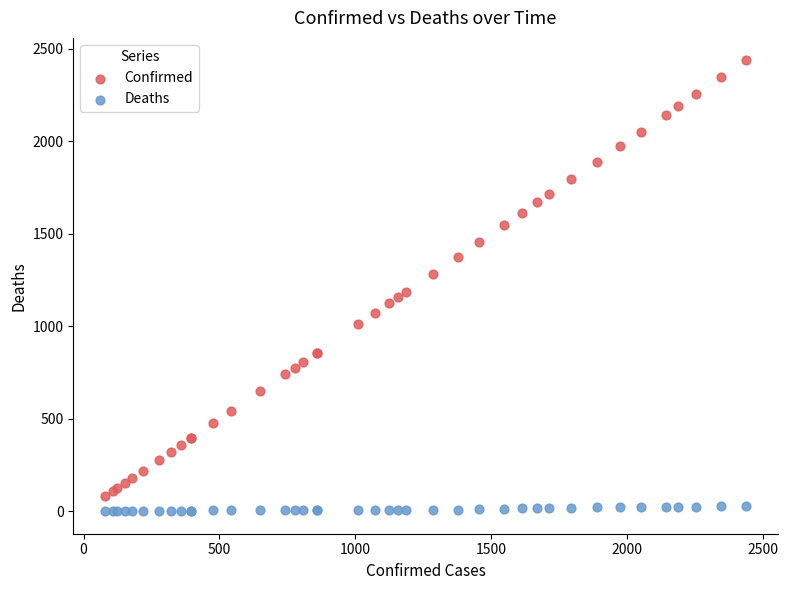

What are all the series names shown in the legend?

Confirmed, Deaths